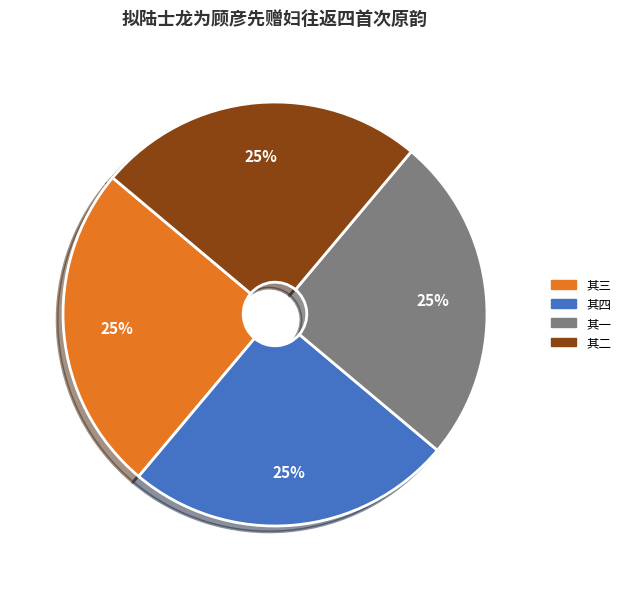

How many slices are in this pie chart?

4